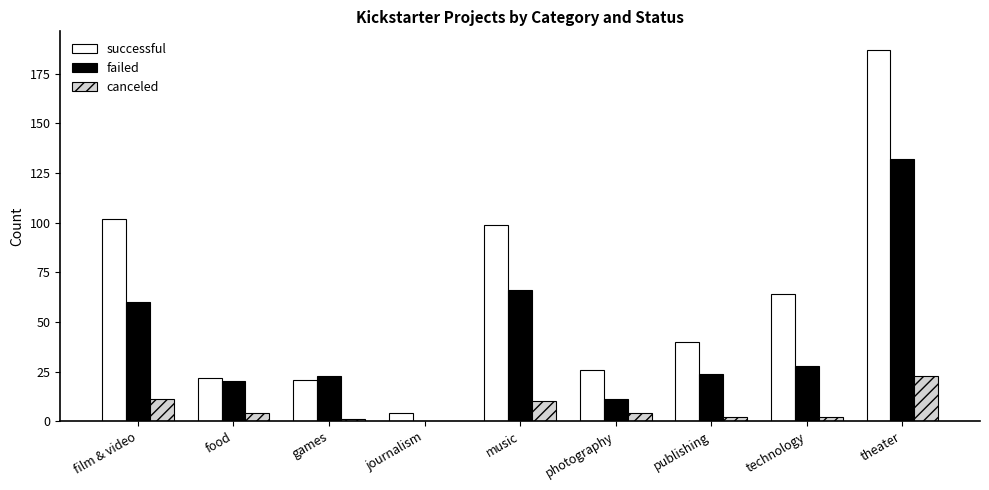

Which series has the largest total across all categories?

successful